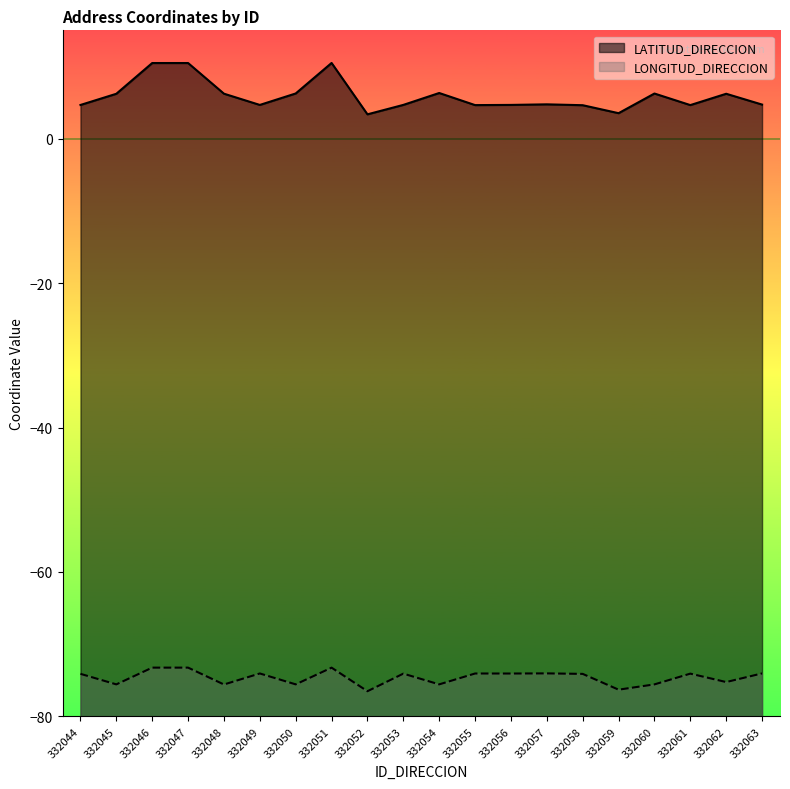

Is the value of LONGITUD_DIRECCION at 332060 greater than the value of LATITUD_DIRECCION at 332044?

No